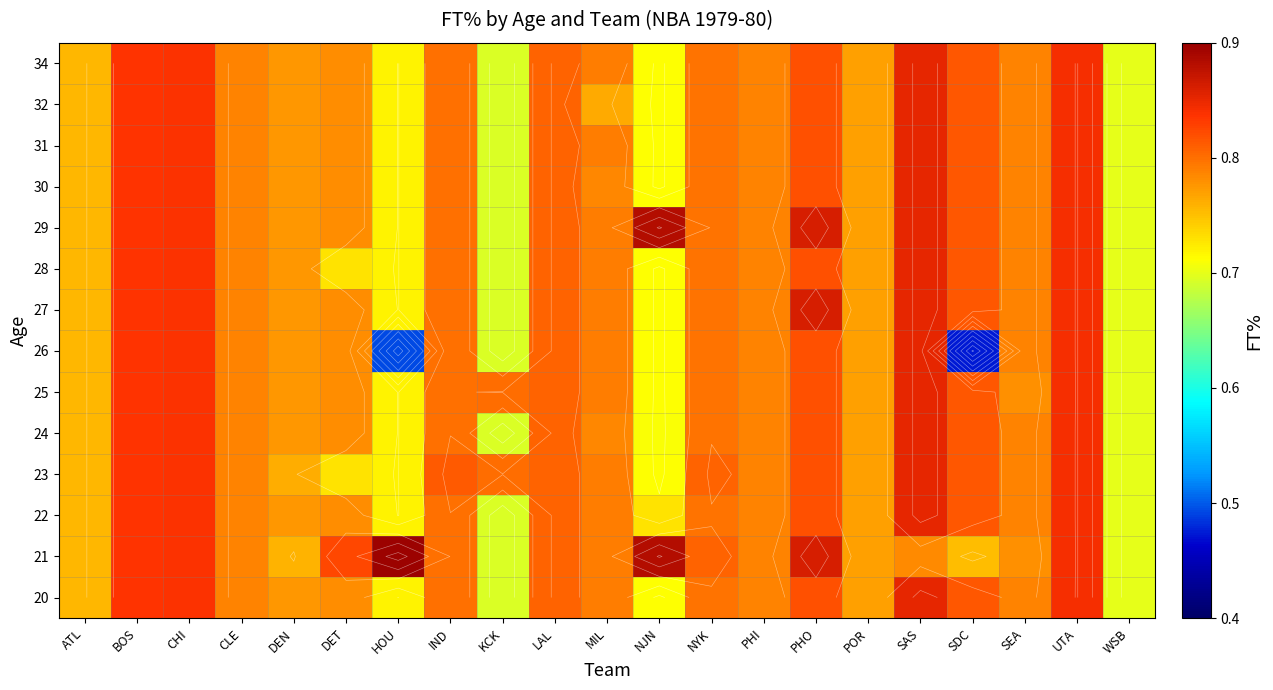

Is it true that 21 equals 0.8 at CHI?

True